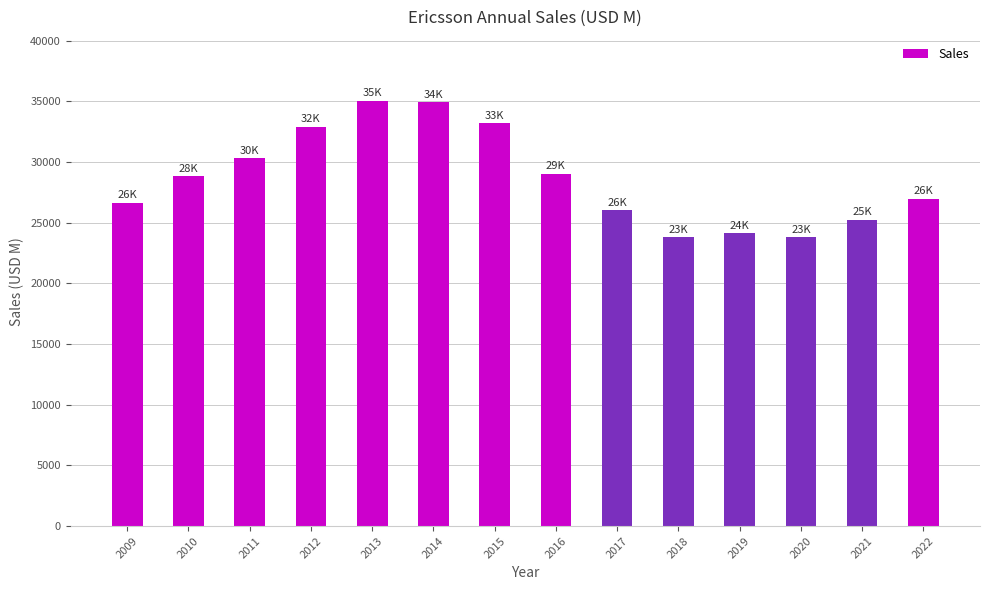

How many data points are less than 28830?

7